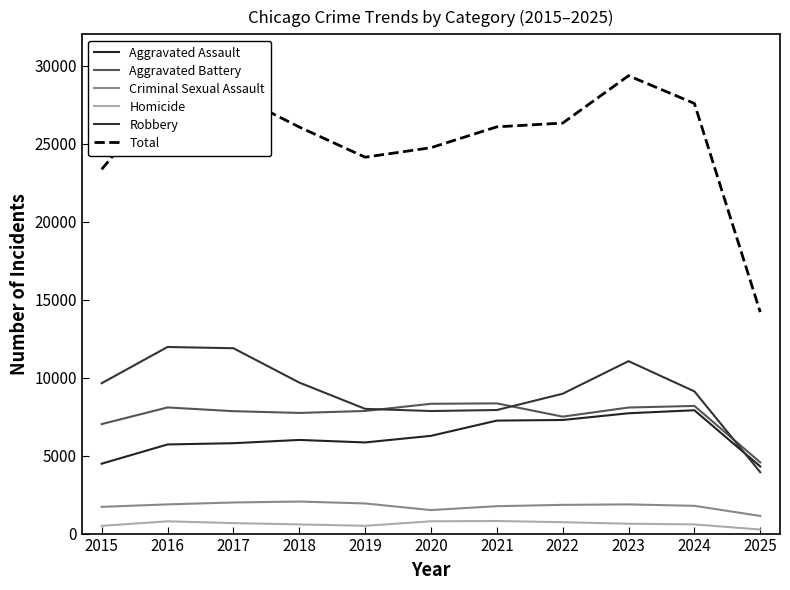

Is this an area chart (filled region under the line)?

No